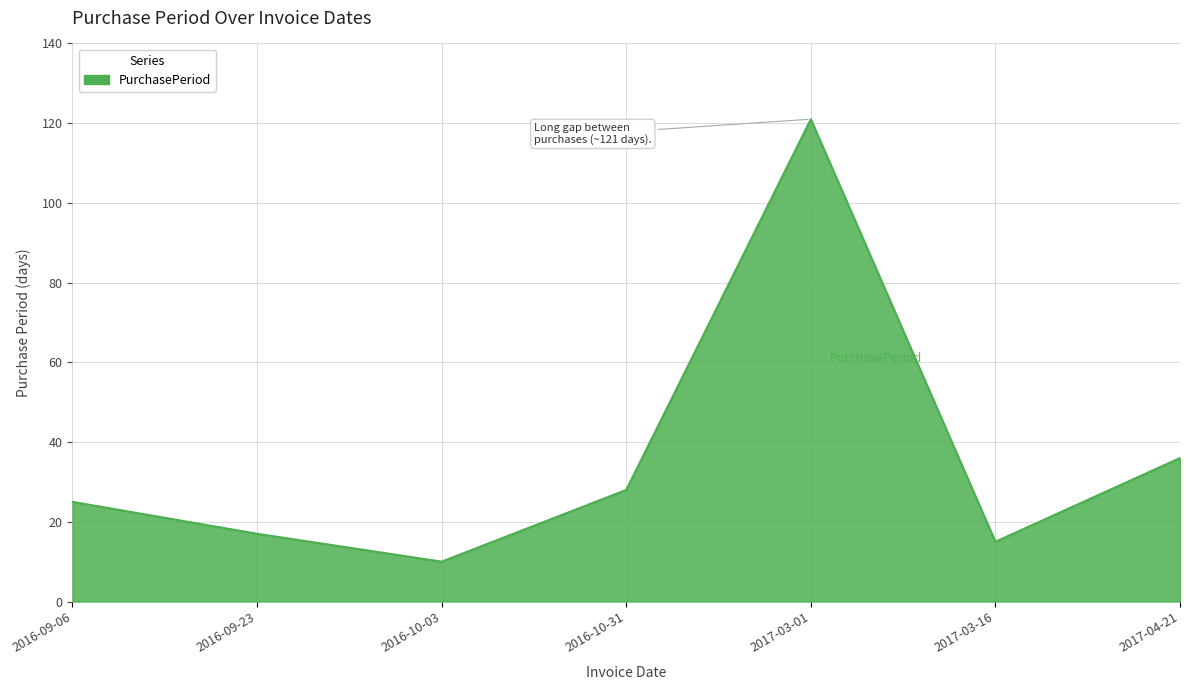

What is the sum of all values?

252